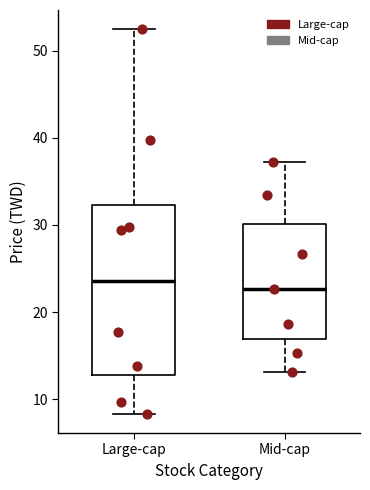

Which box is the tallest, from its lower edge to its upper edge?

Large-cap